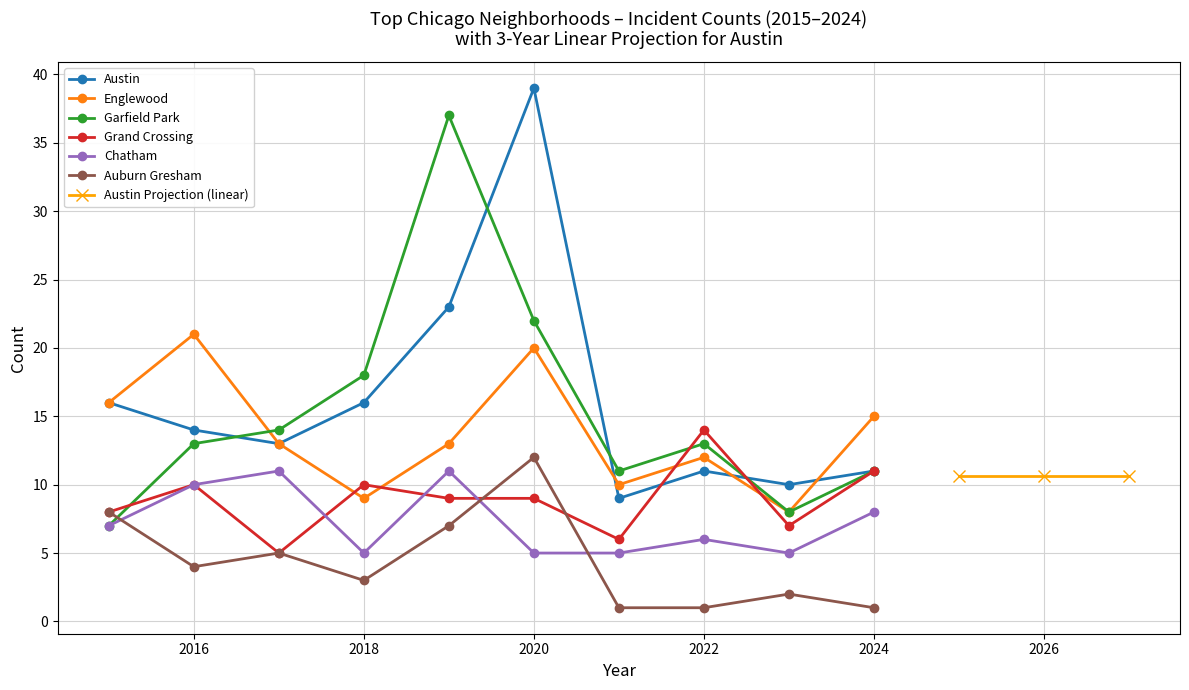

Which series has the largest range (max minus min)?

Austin